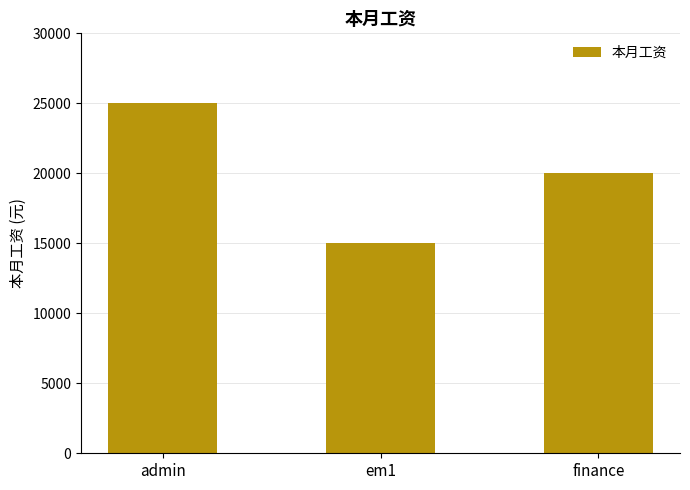

Where does the data first go above 20000?

admin